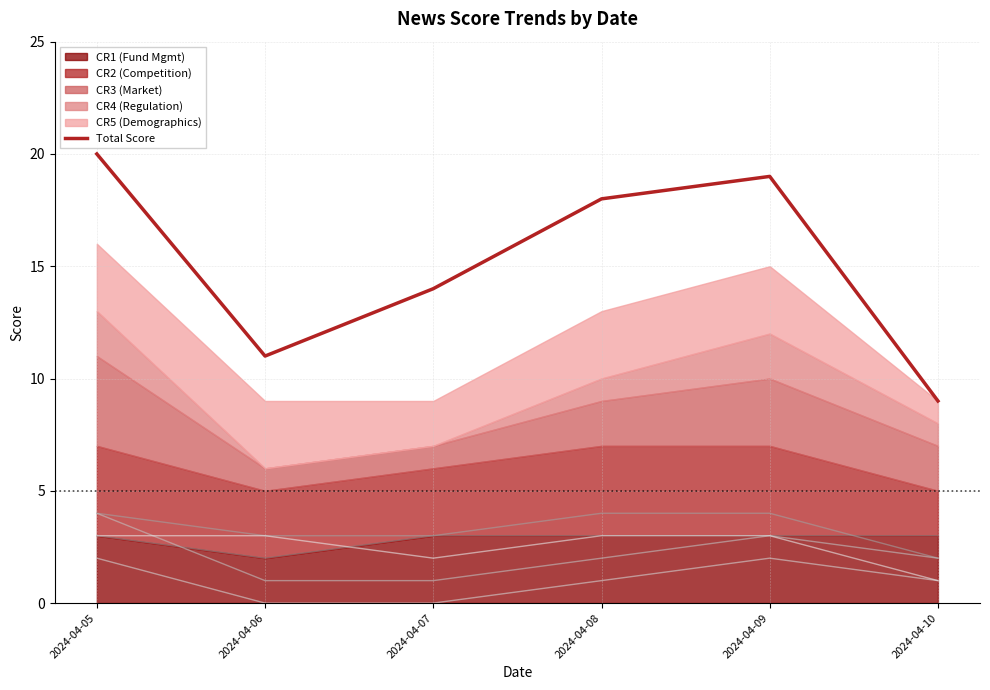

At which category does the chart reach its minimum across all series?

2024-04-10